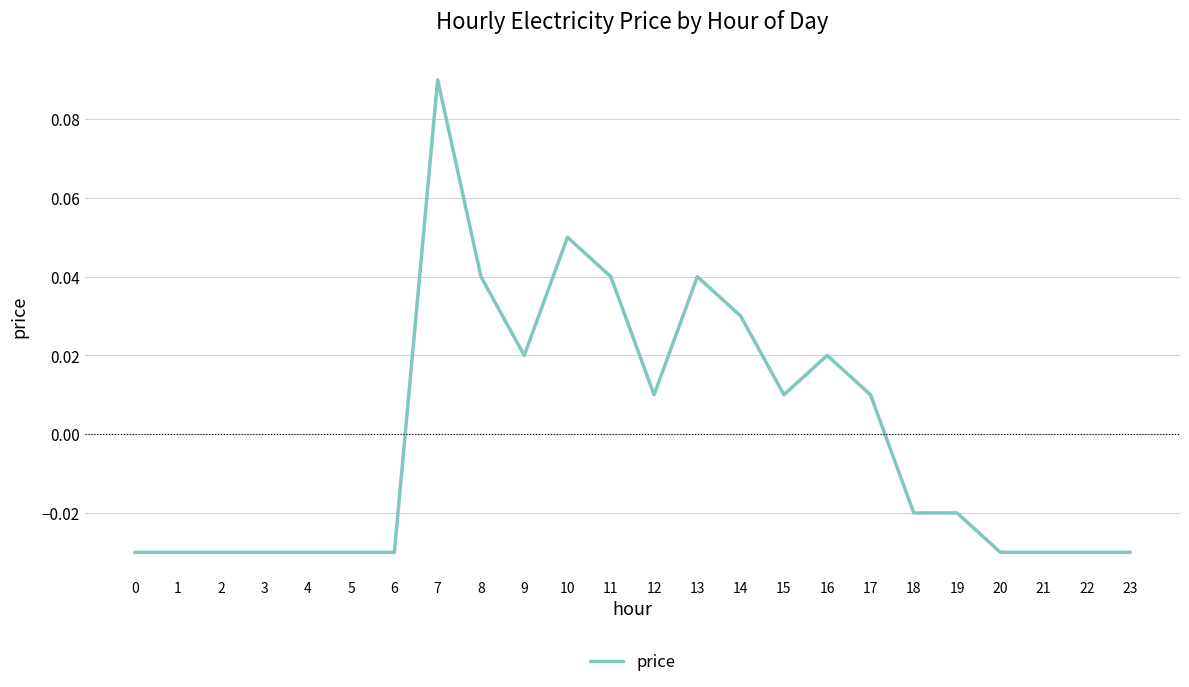

How many categories are shown in the chart?

24